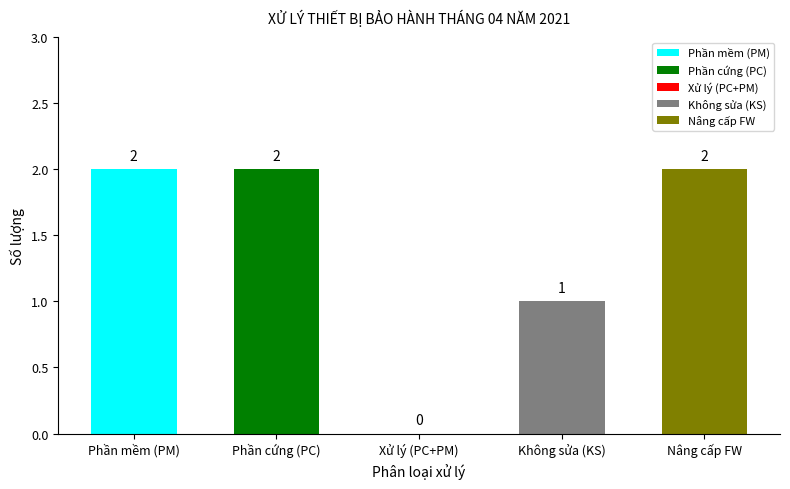

The value at Phần mềm (PM) is 1. True or false?

False